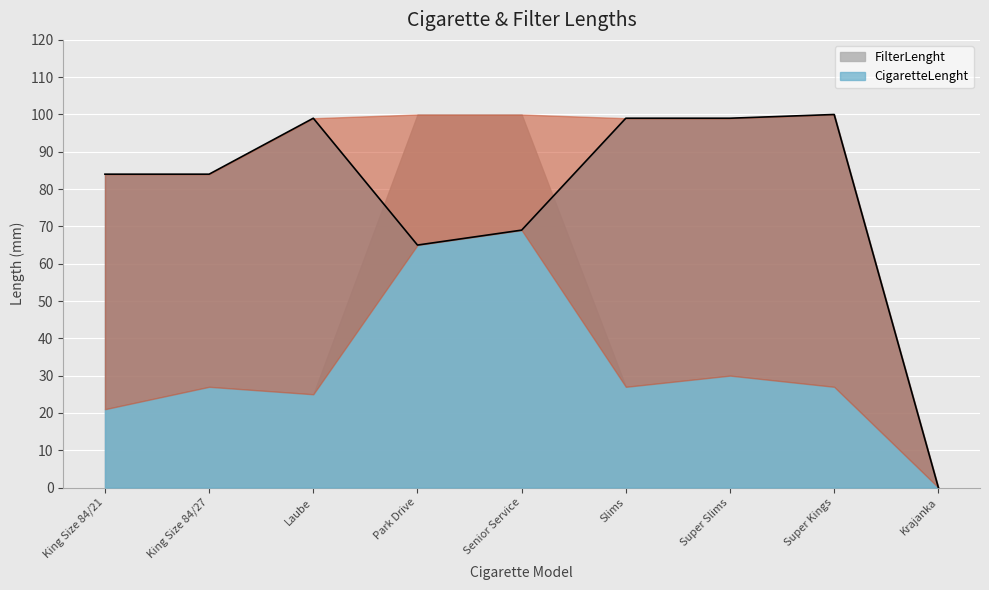

Reading left to right, extract all data points from this chart.

84	84	99	65	69	99	99	100	0